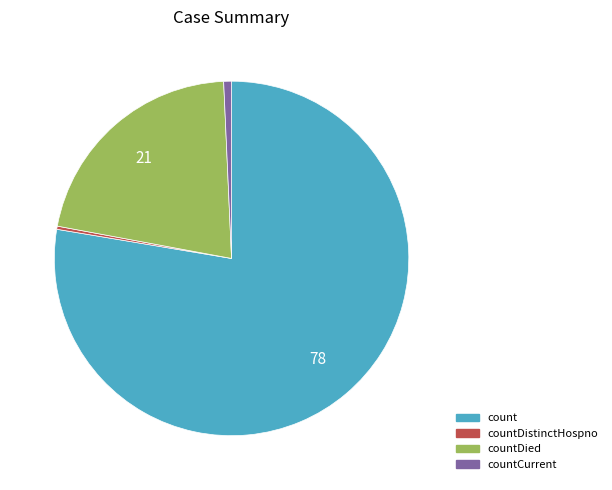

Is there a majority slice in this chart?

Yes